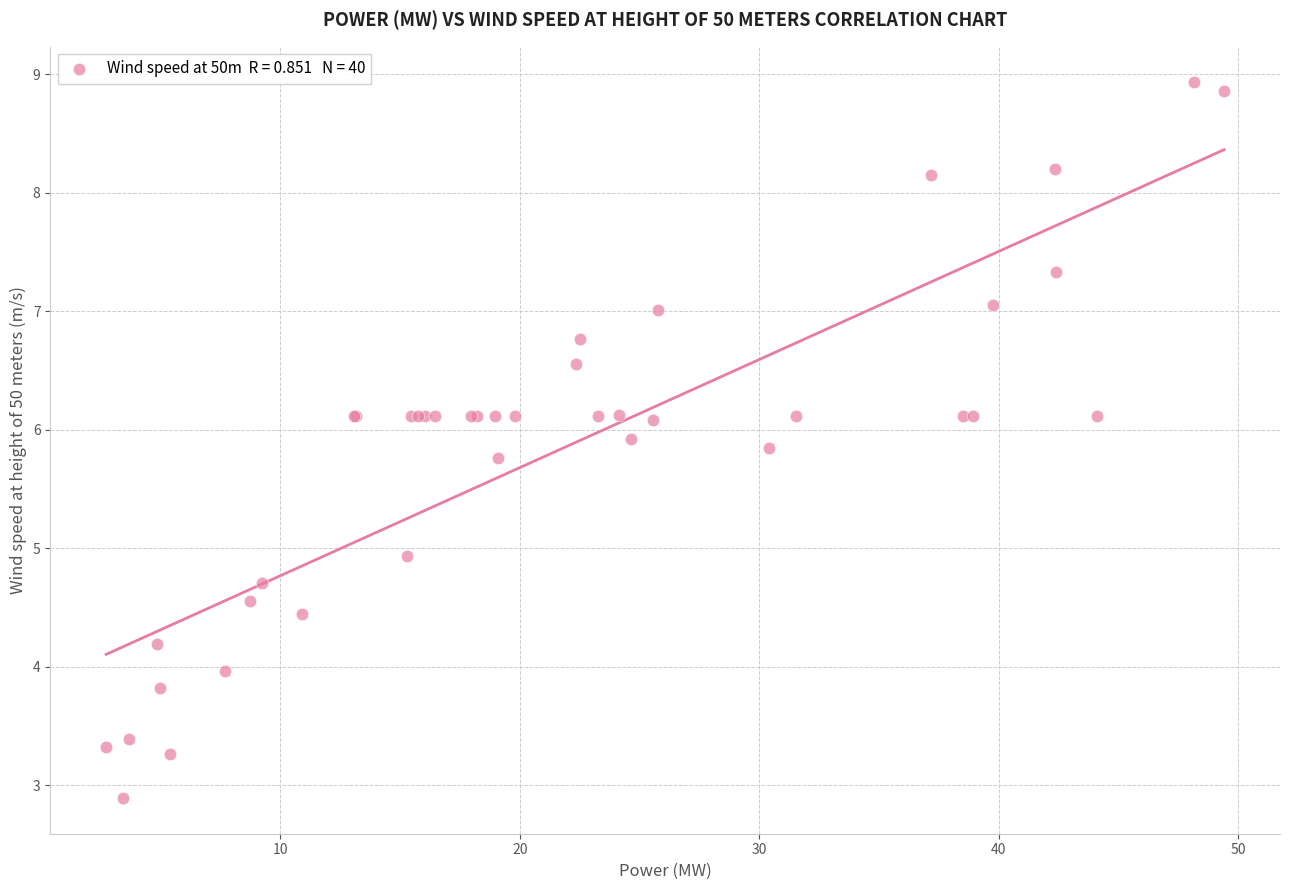

What Y value in the scatter plot is closest to 5?

4.9